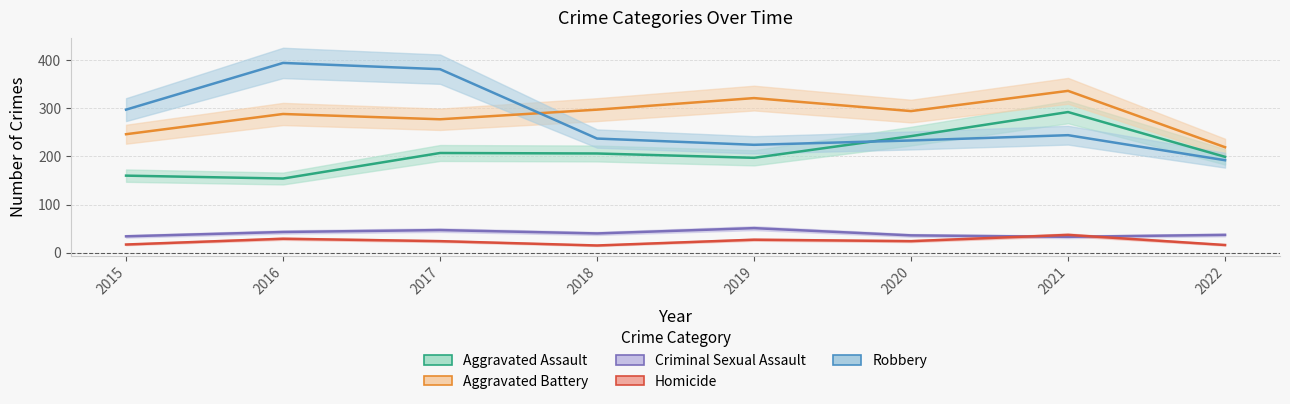

Which series has the largest total across all categories?

Aggravated Battery